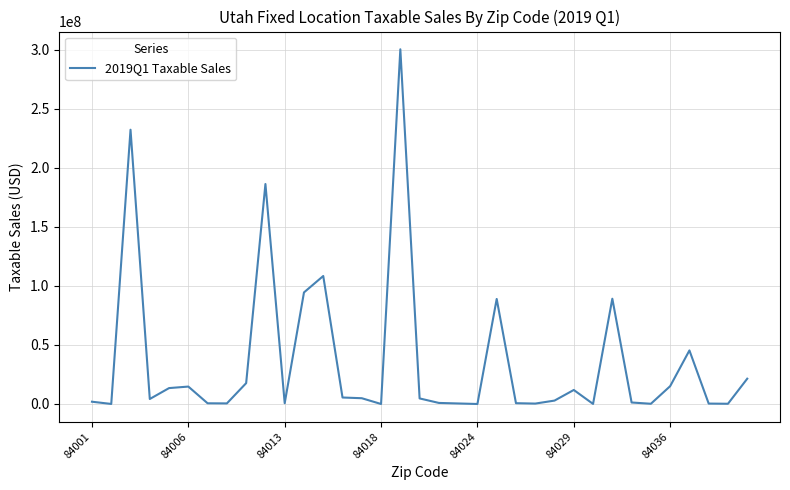

What is the maximum value shown in the chart?

300250830